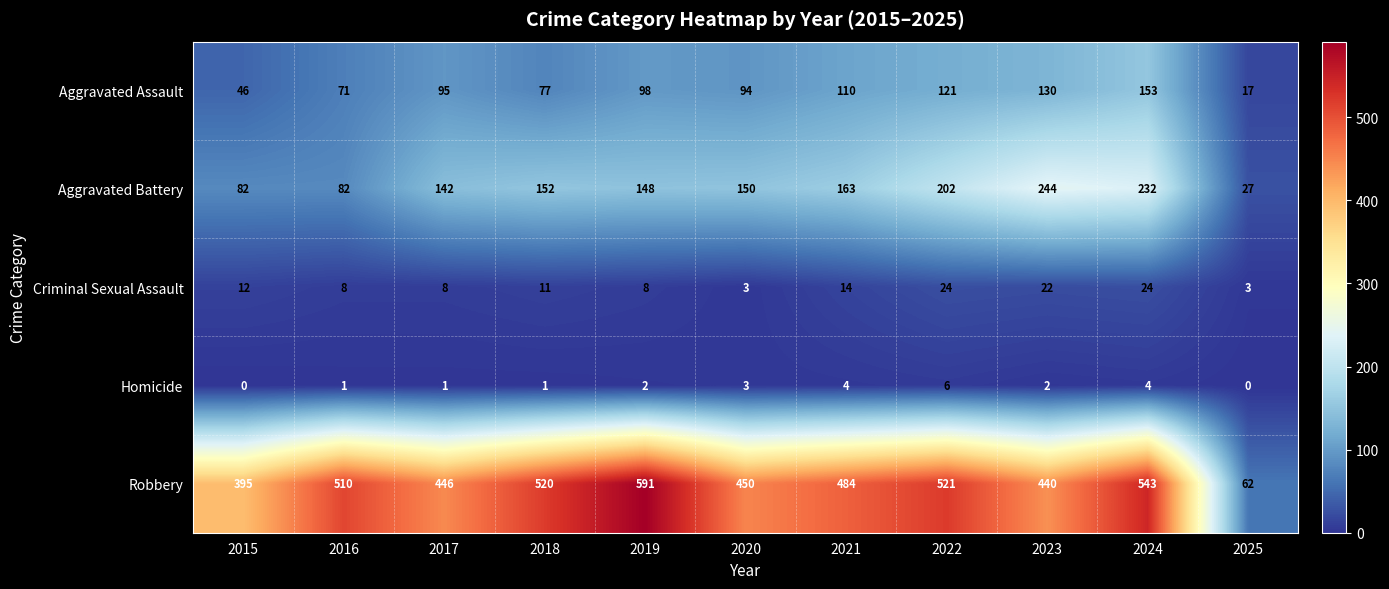

At which category is the sum across all series the highest?

2024